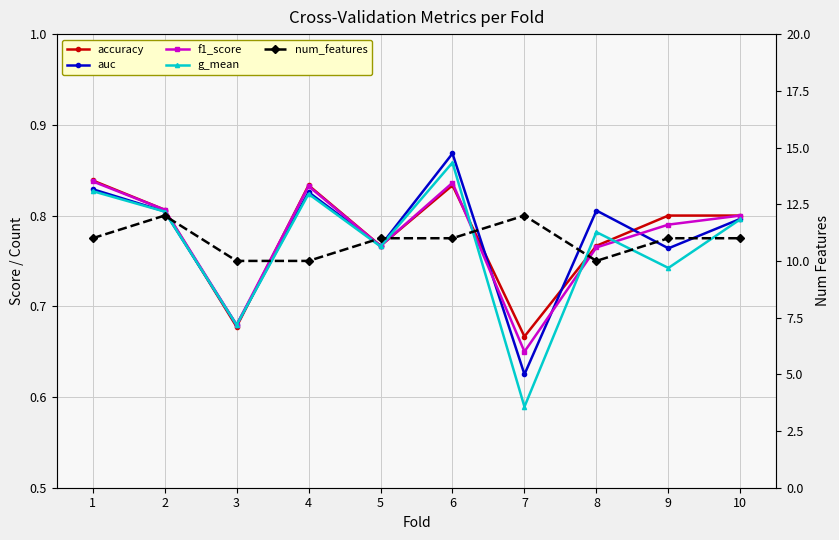

Rank the series at 3 from lowest to highest value.

accuracy, g_mean, f1_score, auc, num_features